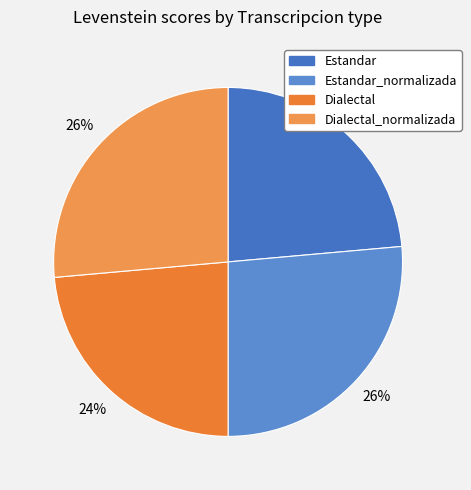

How many slices are in this pie chart?

4